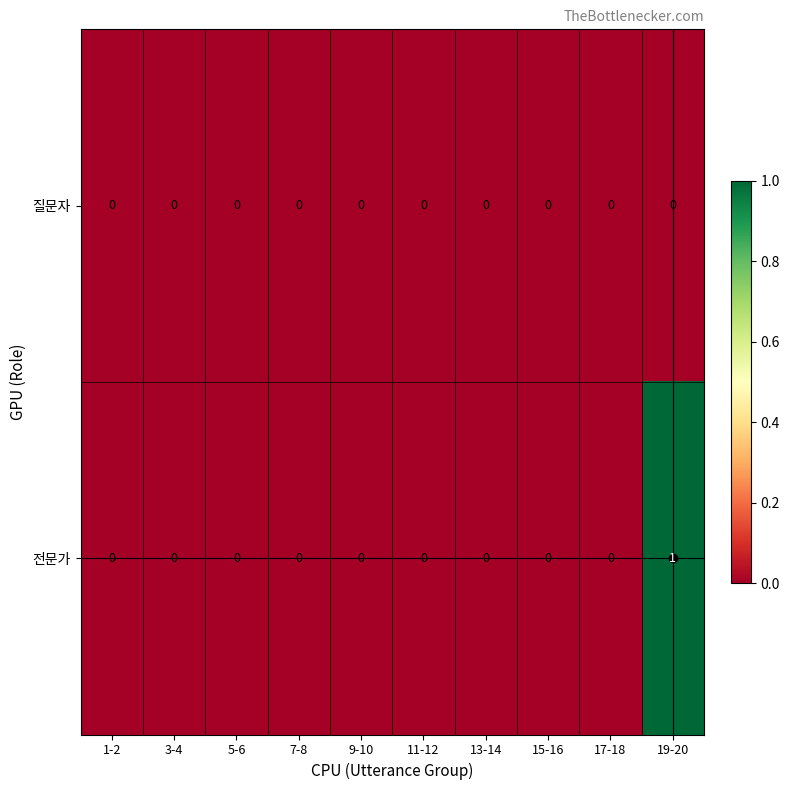

Count the 전문가 values in the range 0 to 1.

10